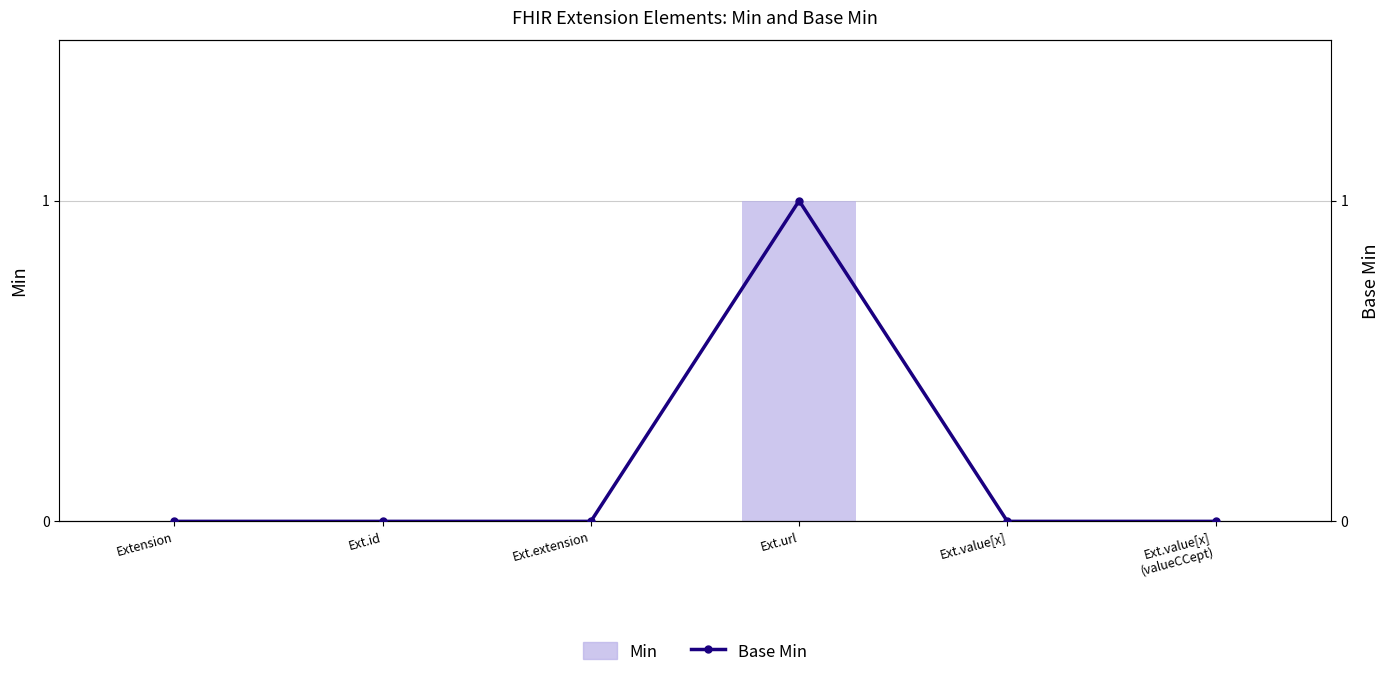

How many data points in Min are above 0?

1